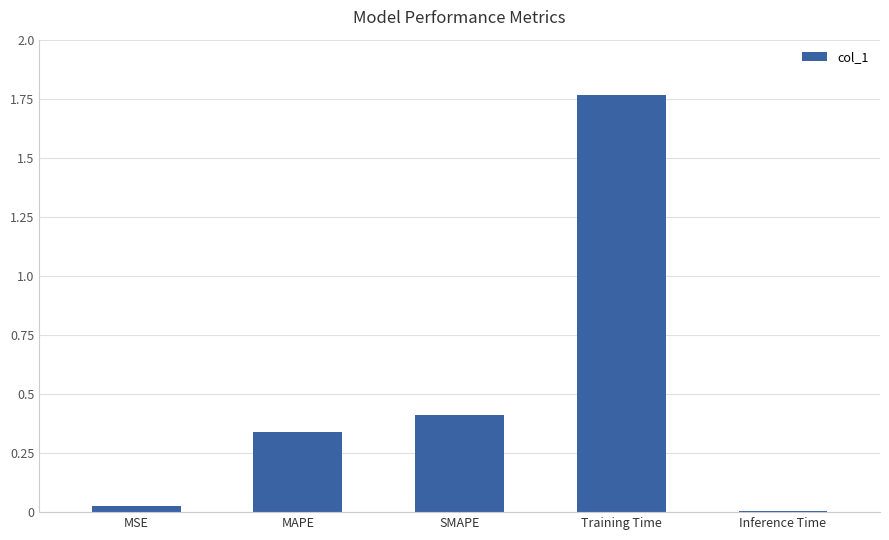

The chart shows a value of 0.0 at MSE. True or false?

True